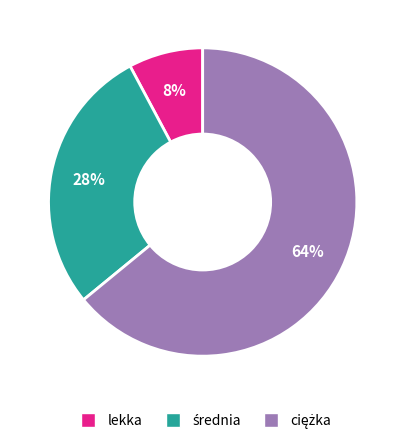

True or false: lekka accounts for 8% of the total.

True